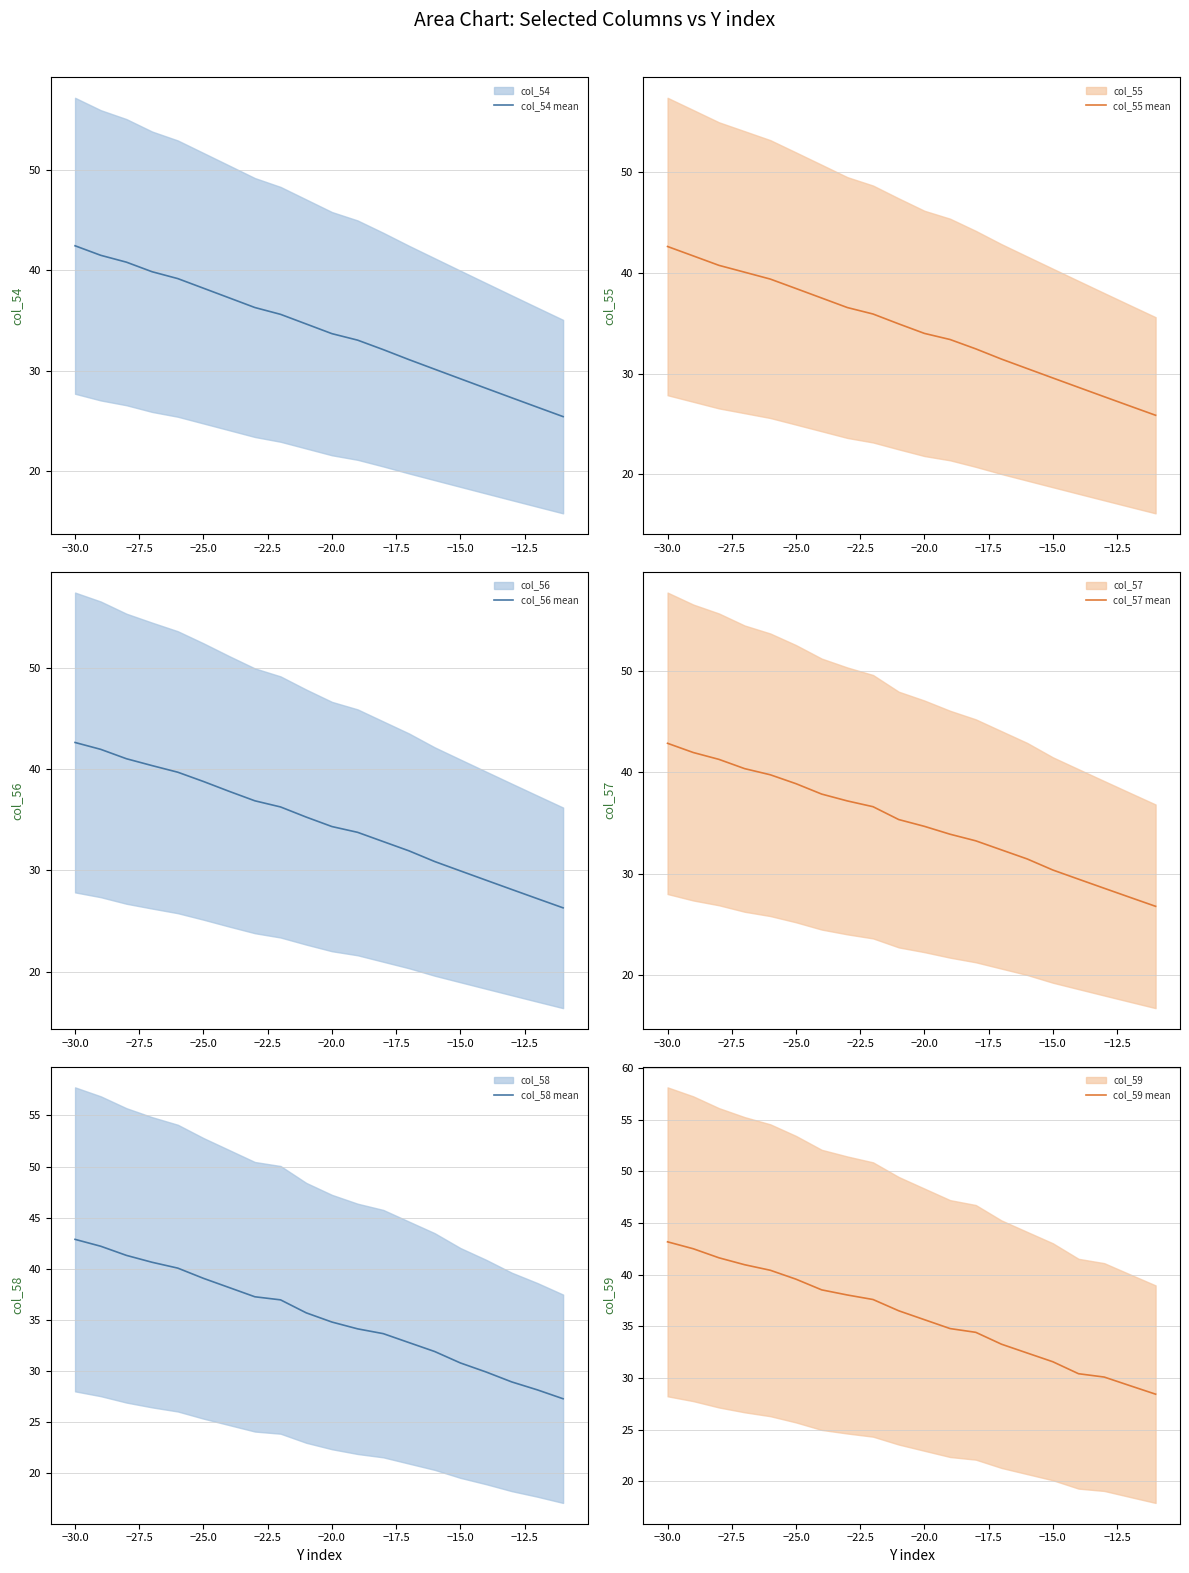

Which category has the highest value in the col_54 mean series?

−30.0